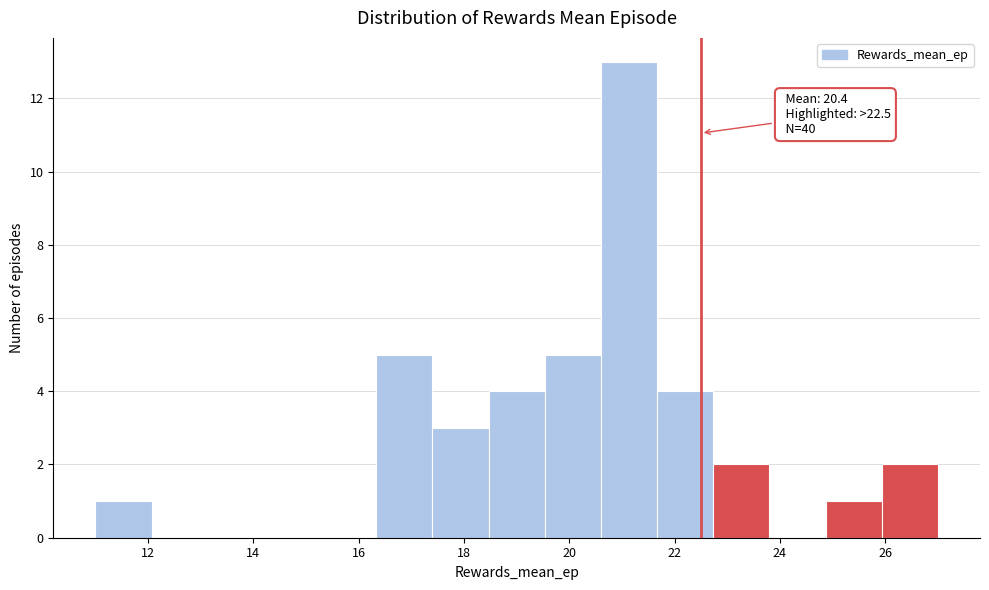

Over which range of the x-axis is the bar tallest?

20.6 to 21.6